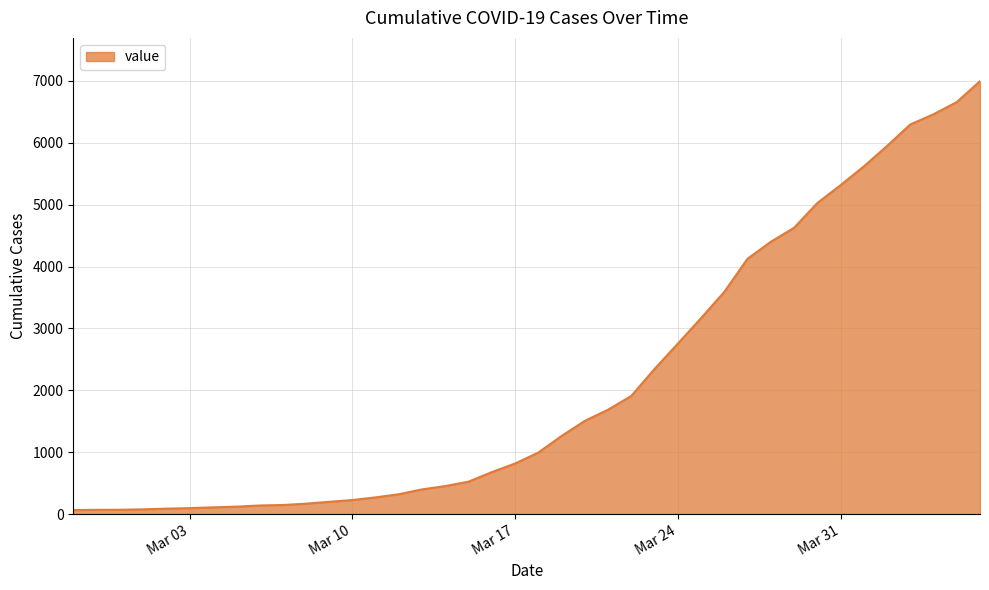

What is the difference between the maximum and minimum values?

6931